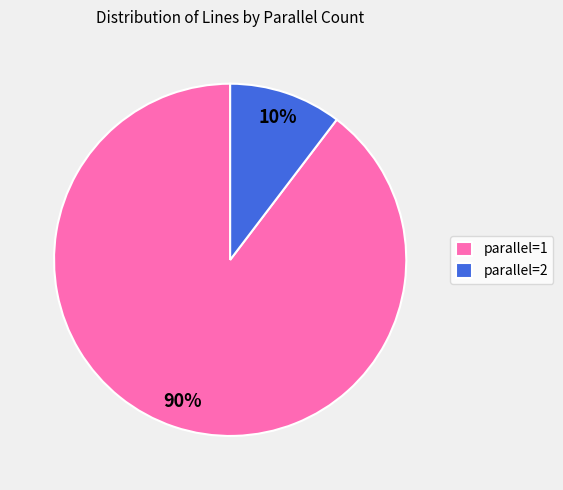

Is there a majority slice in this chart?

Yes